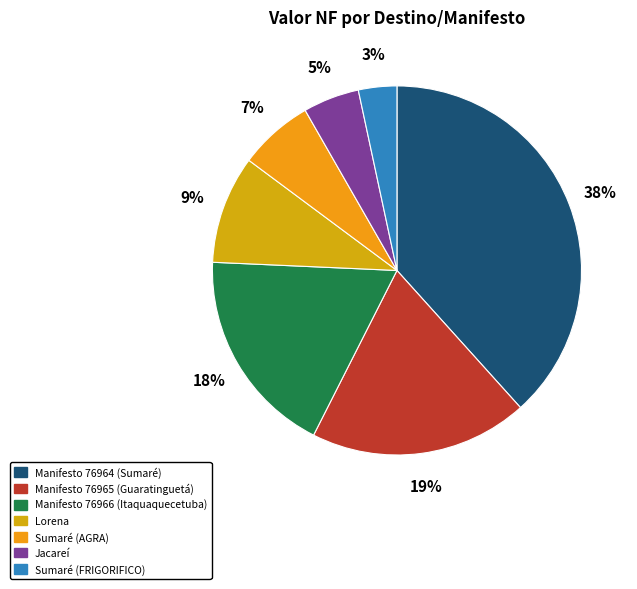

What is the largest slice in the pie chart?

Manifesto 76964 (Sumaré)